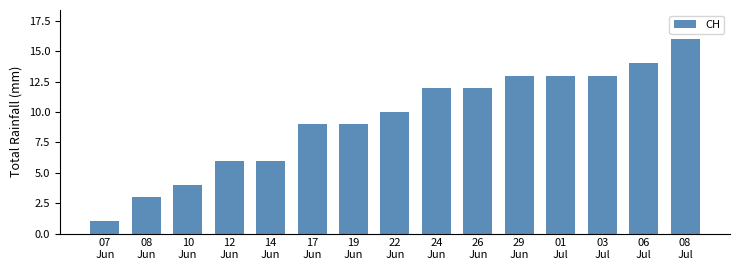

Reading left to right, list all the values displayed in this chart.

1	3	4	6	6	9	9	10	12	12	13	13	13	14	16